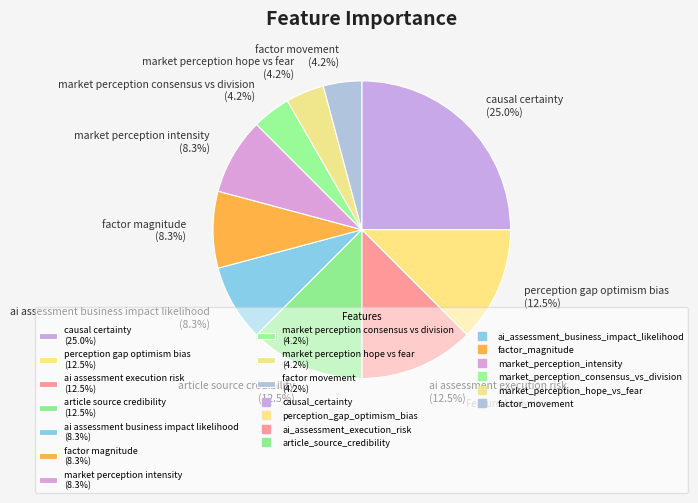

Does any single category account for the majority?

No